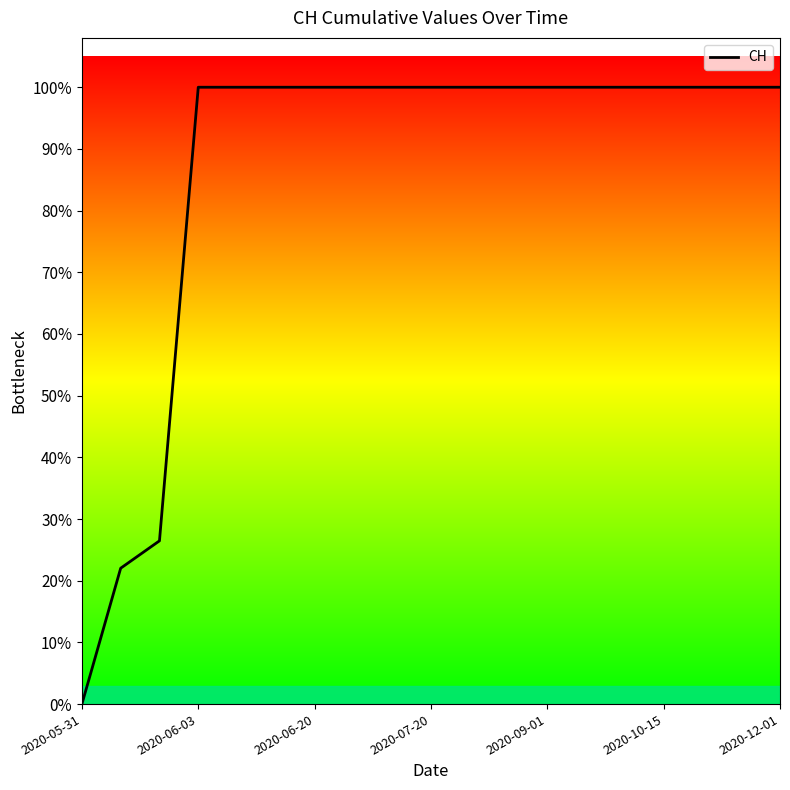

How many positive values are there?

18